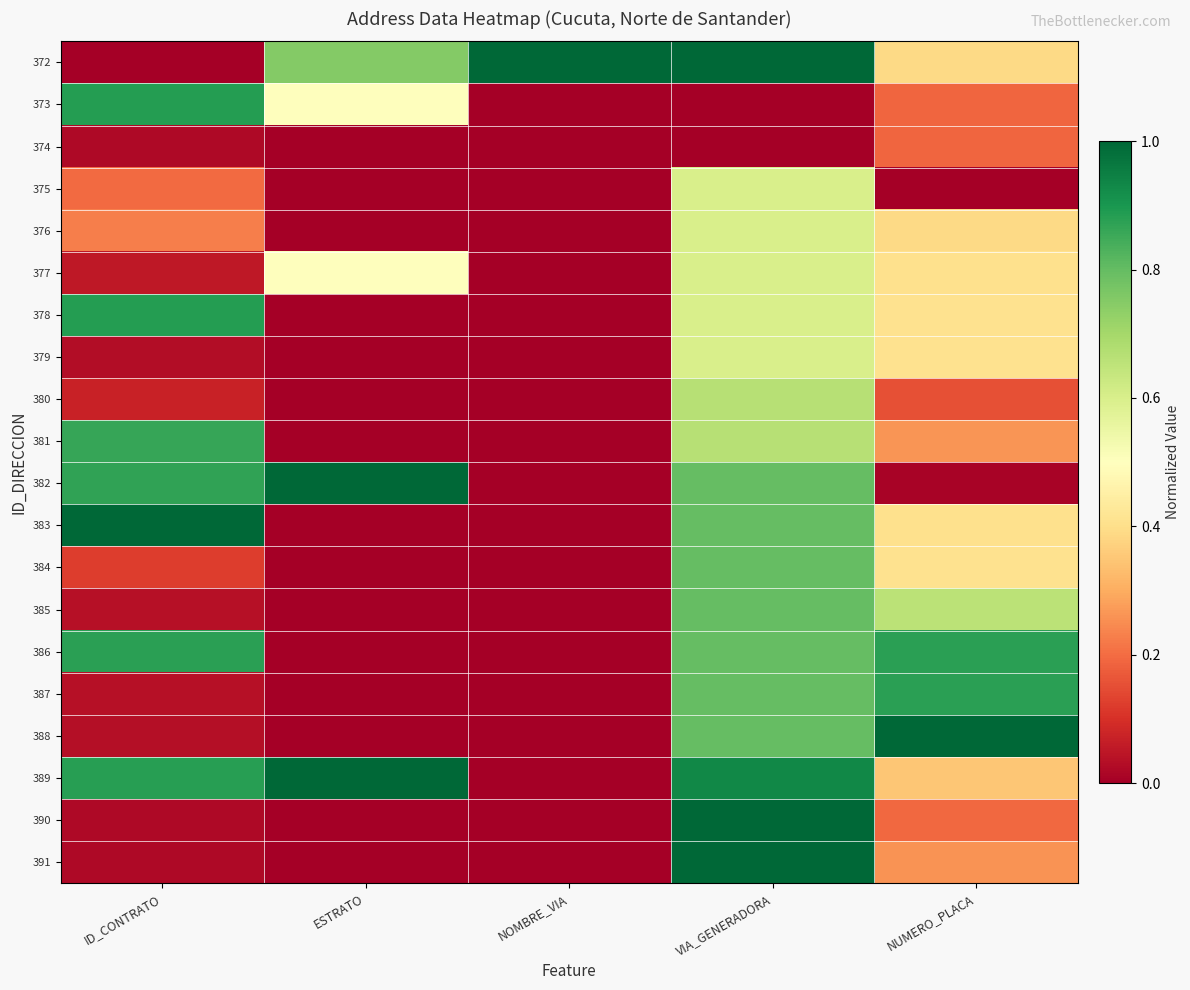

Reading left to right, list all the values displayed in this chart.

372: ID_CONTRATO=0.0	ESTRATO=0.8	NOMBRE_VIA=1.0	VIA_GENERADORA=1.0	NUMERO_PLACA=0.4
373: ID_CONTRATO=0.9	ESTRATO=0.5	NOMBRE_VIA=0.0	VIA_GENERADORA=0.0	NUMERO_PLACA=0.2
374: ID_CONTRATO=0.0	ESTRATO=0.0	NOMBRE_VIA=0.0	VIA_GENERADORA=0.0	NUMERO_PLACA=0.2
375: ID_CONTRATO=0.2	ESTRATO=0.0	NOMBRE_VIA=0.0	VIA_GENERADORA=0.6	NUMERO_PLACA=0.0
376: ID_CONTRATO=0.2	ESTRATO=0.0	NOMBRE_VIA=0.0	VIA_GENERADORA=0.6	NUMERO_PLACA=0.4
377: ID_CONTRATO=0.1	ESTRATO=0.5	NOMBRE_VIA=0.0	VIA_GENERADORA=0.6	NUMERO_PLACA=0.4
378: ID_CONTRATO=0.9	ESTRATO=0.0	NOMBRE_VIA=0.0	VIA_GENERADORA=0.6	NUMERO_PLACA=0.4
379: ID_CONTRATO=0.0	ESTRATO=0.0	NOMBRE_VIA=0.0	VIA_GENERADORA=0.6	NUMERO_PLACA=0.4
380: ID_CONTRATO=0.1	ESTRATO=0.0	NOMBRE_VIA=0.0	VIA_GENERADORA=0.7	NUMERO_PLACA=0.2
381: ID_CONTRATO=0.9	ESTRATO=0.0	NOMBRE_VIA=0.0	VIA_GENERADORA=0.7	NUMERO_PLACA=0.3
382: ID_CONTRATO=0.9	ESTRATO=1.0	NOMBRE_VIA=0.0	VIA_GENERADORA=0.8	NUMERO_PLACA=0.0
383: ID_CONTRATO=1.0	ESTRATO=0.0	NOMBRE_VIA=0.0	VIA_GENERADORA=0.8	NUMERO_PLACA=0.4
384: ID_CONTRATO=0.1	ESTRATO=0.0	NOMBRE_VIA=0.0	VIA_GENERADORA=0.8	NUMERO_PLACA=0.4
385: ID_CONTRATO=0.0	ESTRATO=0.0	NOMBRE_VIA=0.0	VIA_GENERADORA=0.8	NUMERO_PLACA=0.7
386: ID_CONTRATO=0.9	ESTRATO=0.0	NOMBRE_VIA=0.0	VIA_GENERADORA=0.8	NUMERO_PLACA=0.9
387: ID_CONTRATO=0.0	ESTRATO=0.0	NOMBRE_VIA=0.0	VIA_GENERADORA=0.8	NUMERO_PLACA=0.9
388: ID_CONTRATO=0.0	ESTRATO=0.0	NOMBRE_VIA=0.0	VIA_GENERADORA=0.8	NUMERO_PLACA=1.0
389: ID_CONTRATO=0.9	ESTRATO=1.0	NOMBRE_VIA=0.0	VIA_GENERADORA=0.9	NUMERO_PLACA=0.3
390: ID_CONTRATO=0.0	ESTRATO=0.0	NOMBRE_VIA=0.0	VIA_GENERADORA=1.0	NUMERO_PLACA=0.2
391: ID_CONTRATO=0.0	ESTRATO=0.0	NOMBRE_VIA=0.0	VIA_GENERADORA=1.0	NUMERO_PLACA=0.3